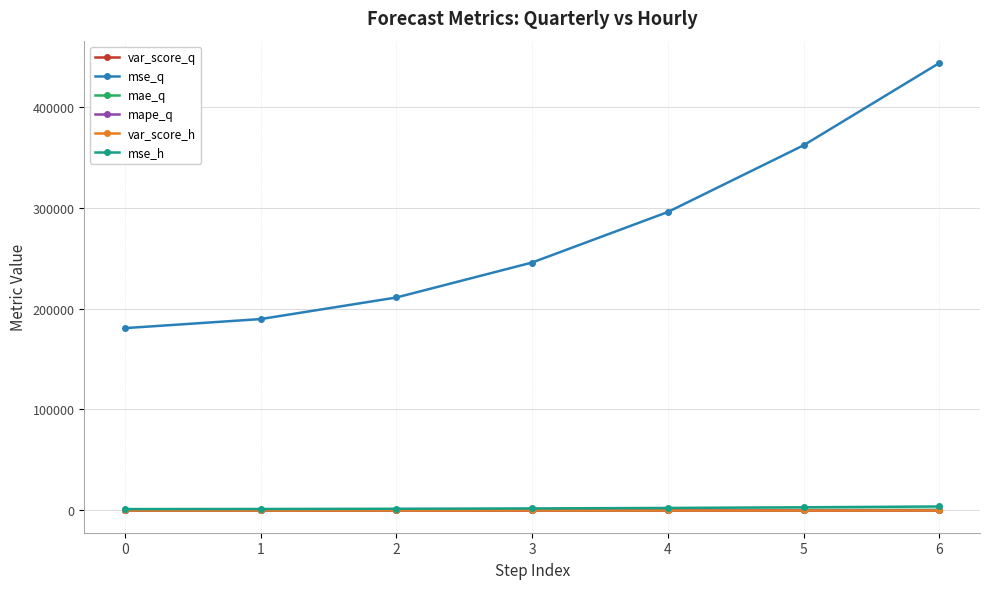

Is this an area chart (filled region under the line)?

No